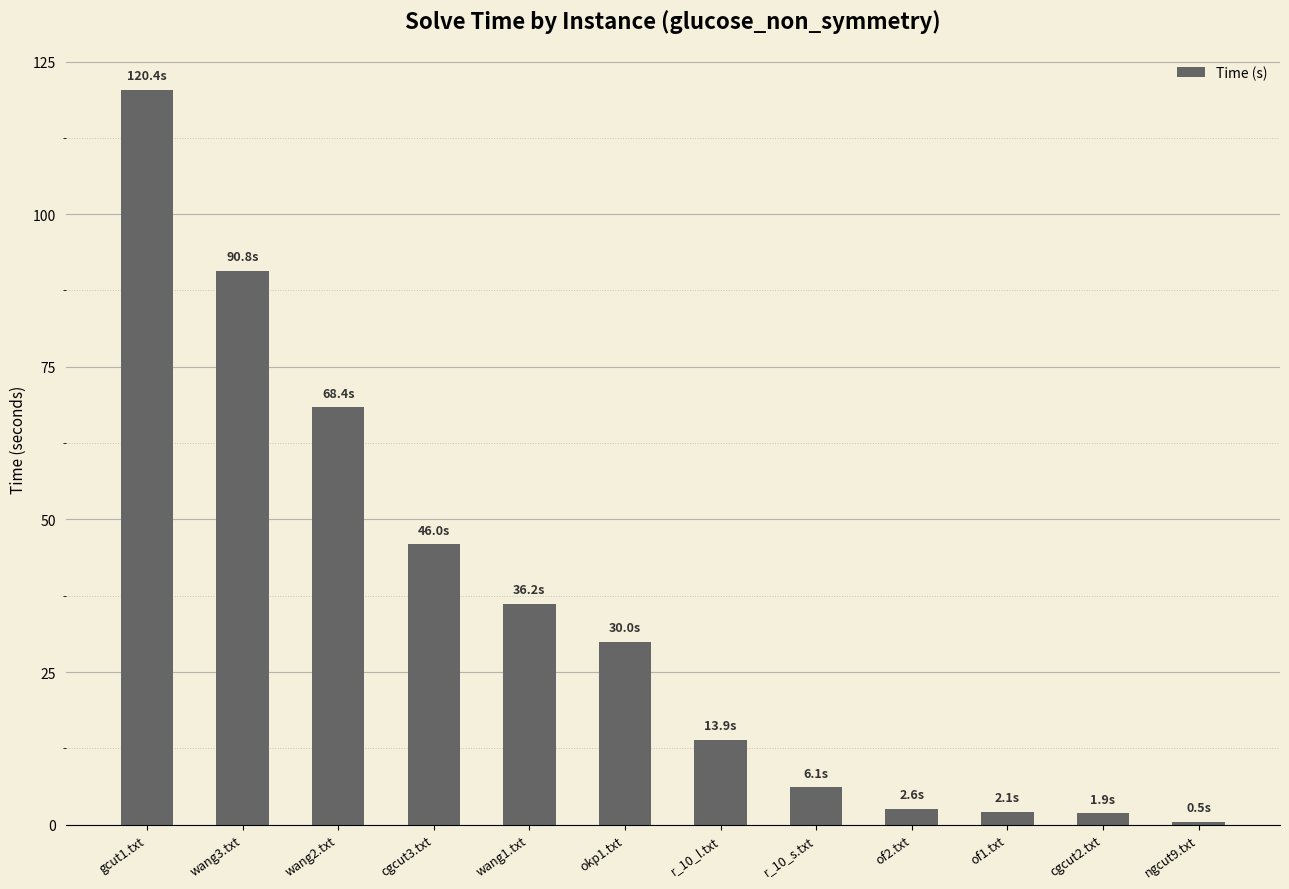

What is the change in value from wang3.txt to r_10_l.txt?

-76.9